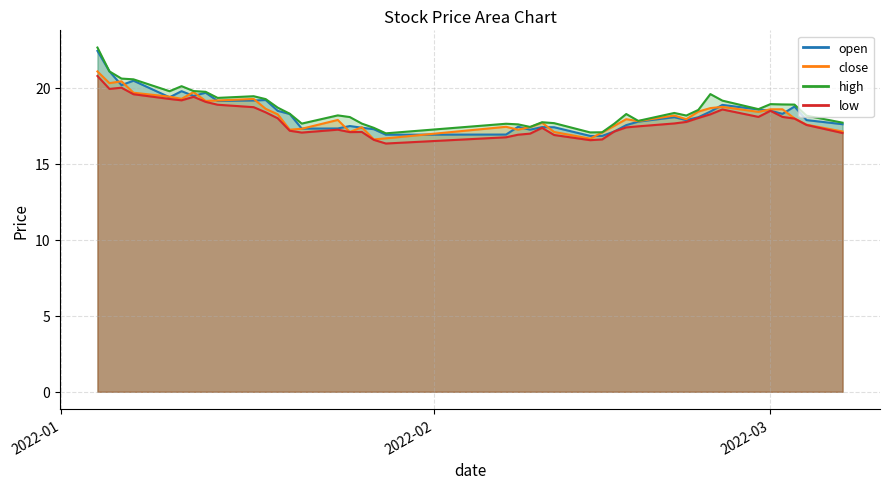

True or false: high has a value of 12.6 at 2022-01-18.

False